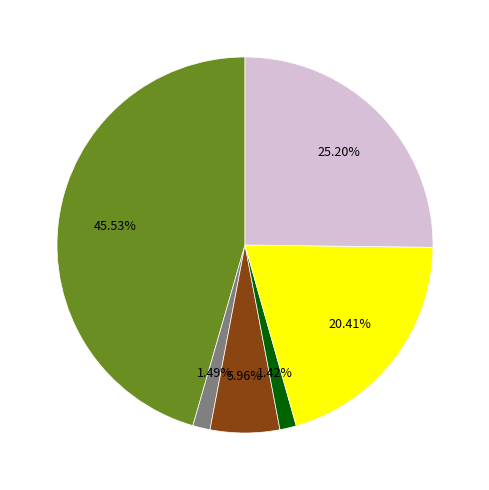

Is there any slice that represents more than half of the pie?

No